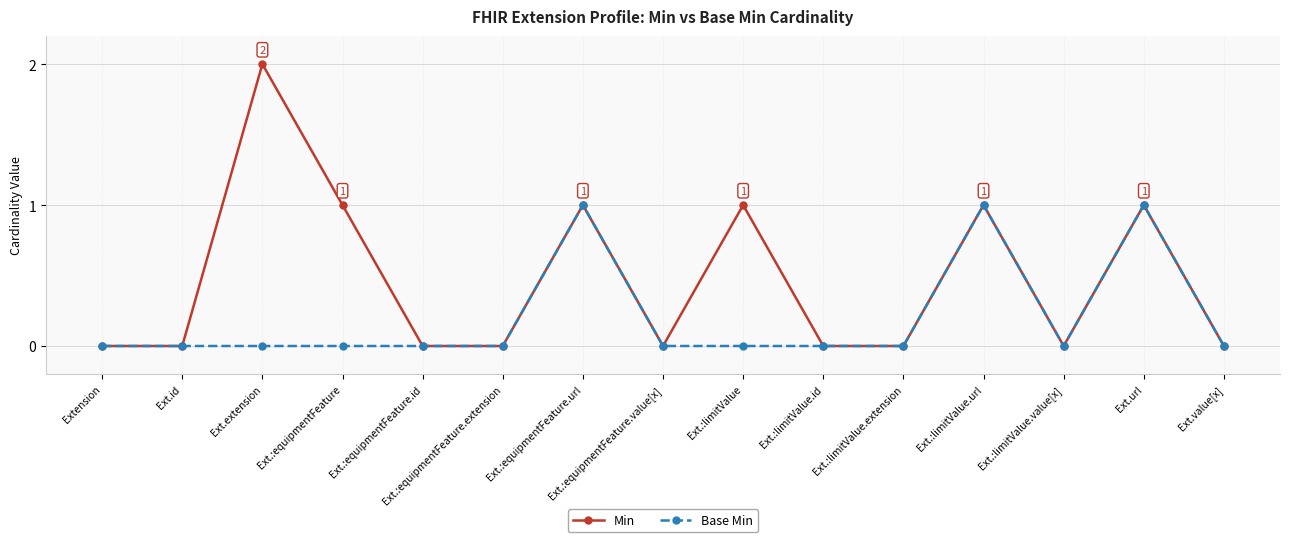

List the series in order of their overall mean, lowest first.

Base Min, Min